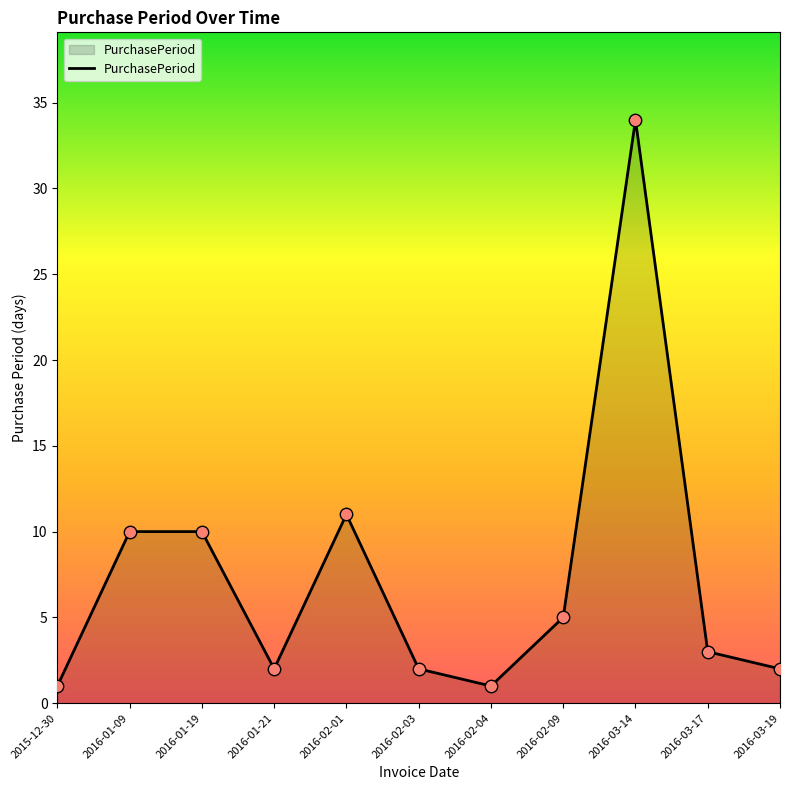

What is the change in value from 2016-01-21 to 2016-02-01?

+9